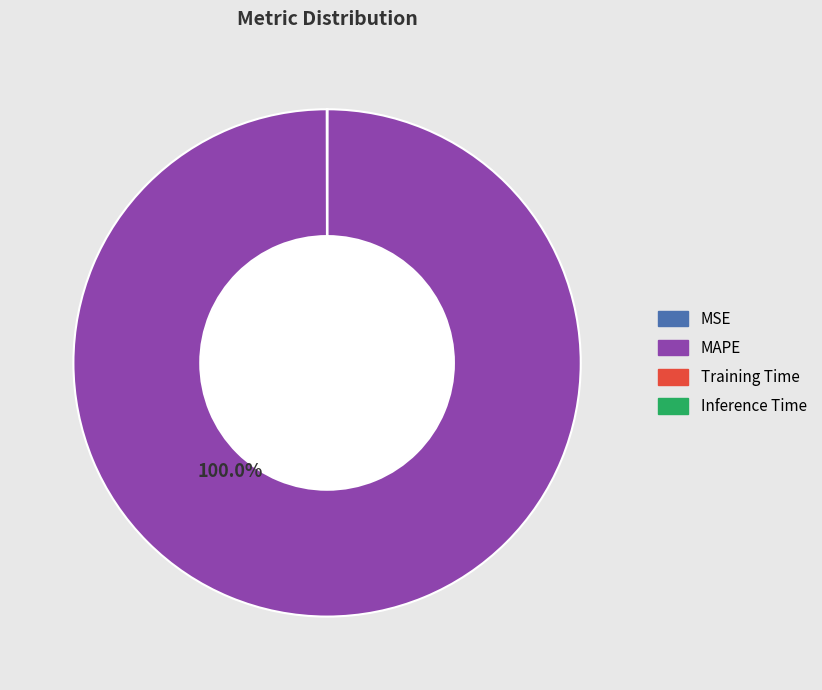

Is there any slice that represents more than half of the pie?

Yes